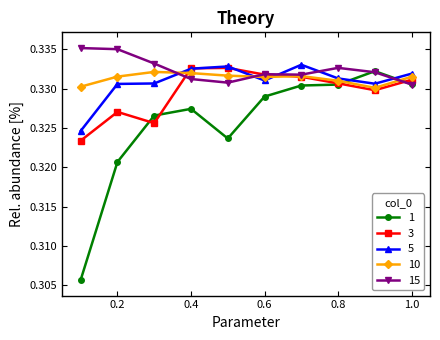

At how many categories does at least one series exceed 0?

10